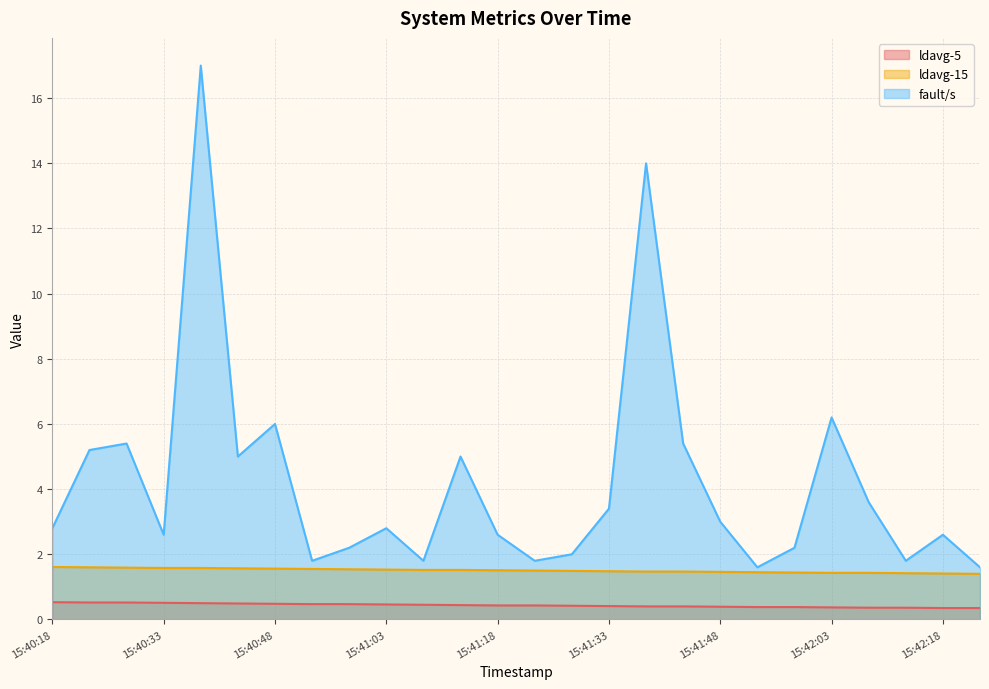

What is the value of the ldavg-15 point at the 17th from the left?

1.5